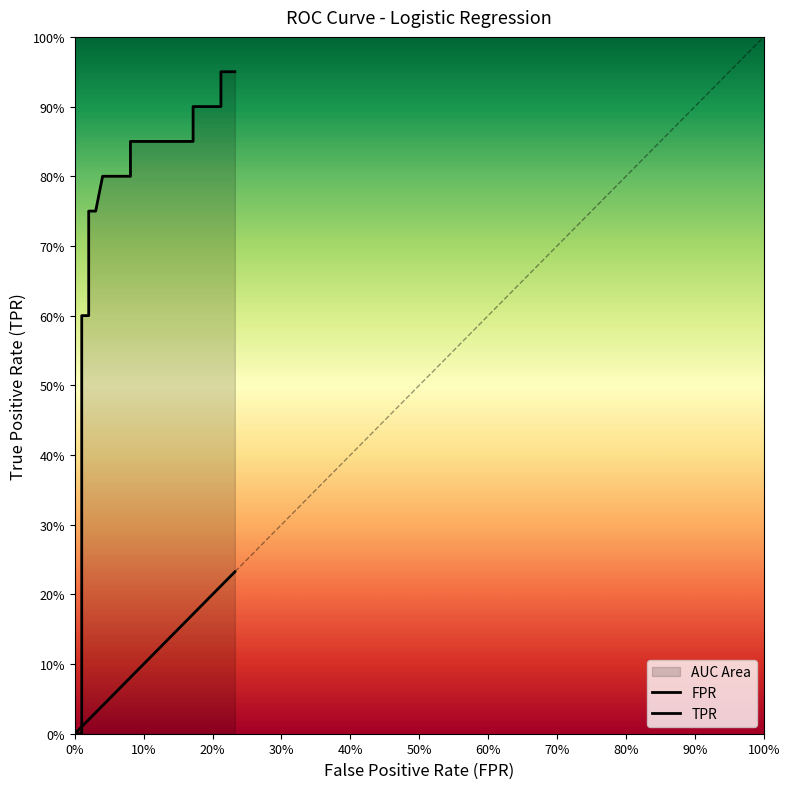

How many series are shown in this chart?

2